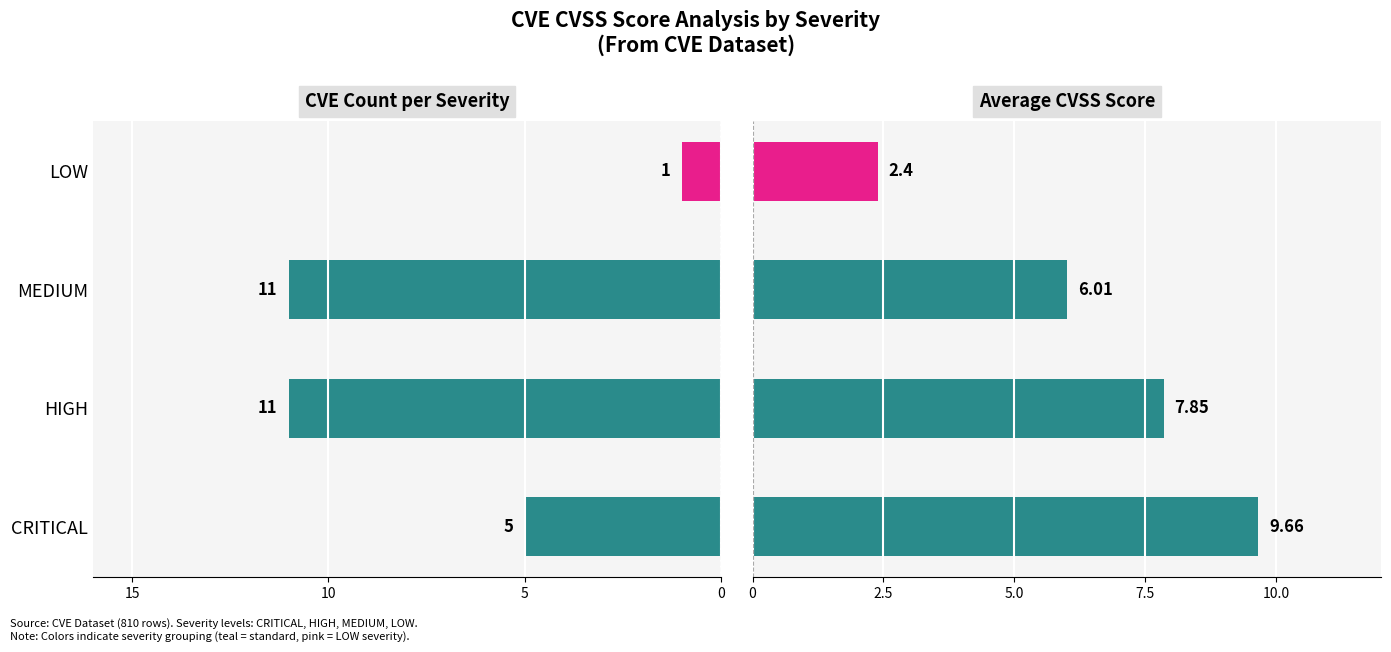

Does the chart contain stacked bars?

No